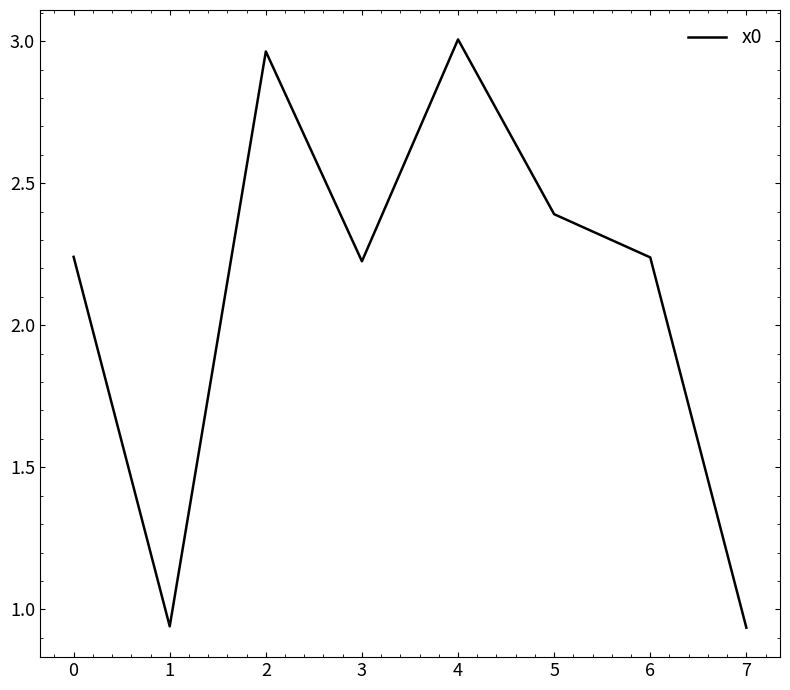

How many interior local peaks (higher than both neighbors) does the data have?

2